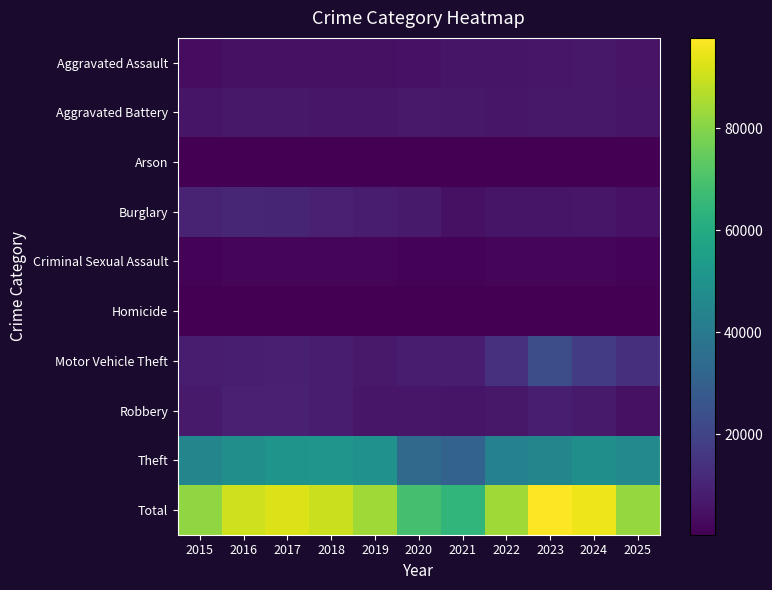

Which series has the widest spread of values?

Total